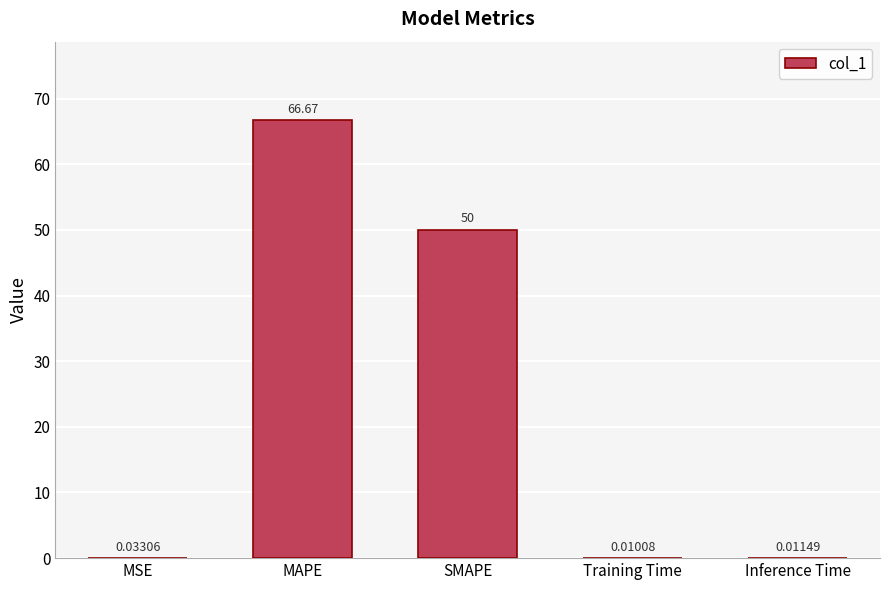

What is the change in value from MAPE to Inference Time?

-66.7